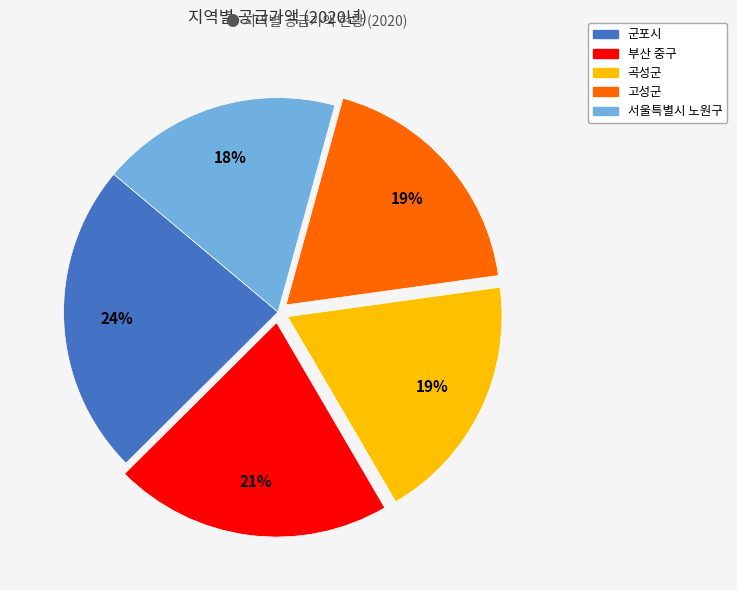

Is 서울특별시 노원구 the majority of the pie?

No